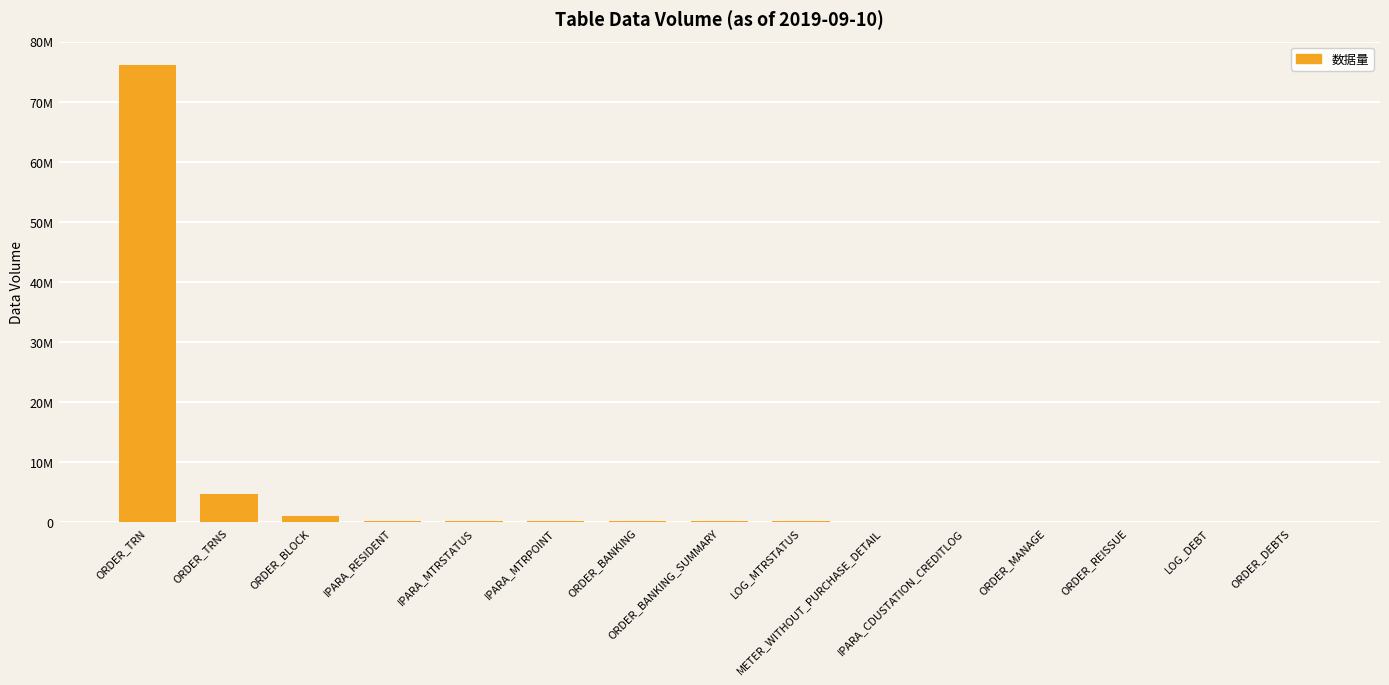

Reading left to right, extract all data points from this chart.

76158916	4743192	1027713	269167	260318	258492	247596	247567	222960	124498	114897	96596	72398	65898	63107